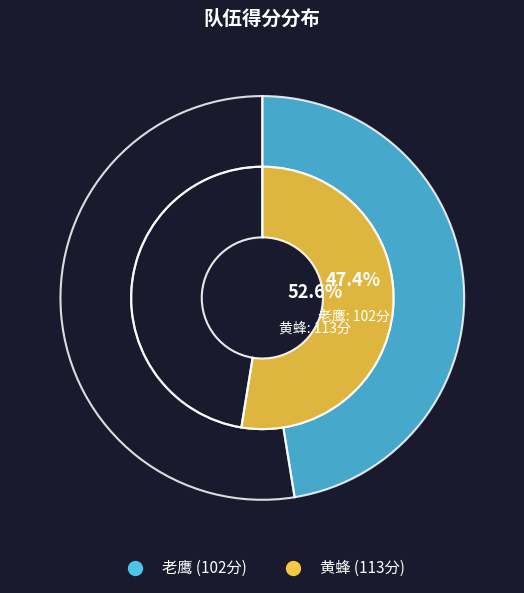

To the nearest percent, what percentage of the pie is 老鹰?

47%